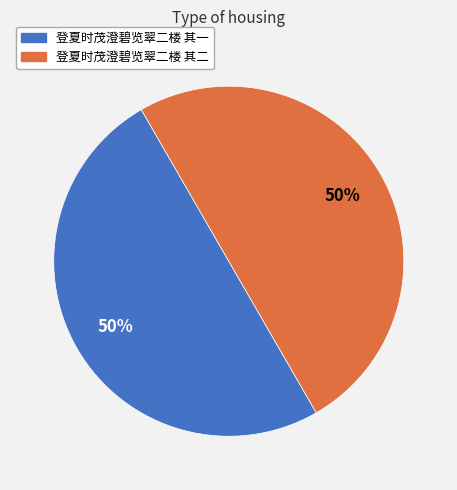

What percentage is the 登夏时茂澄碧览翠二楼 其二 slice, to the nearest percent?

50%